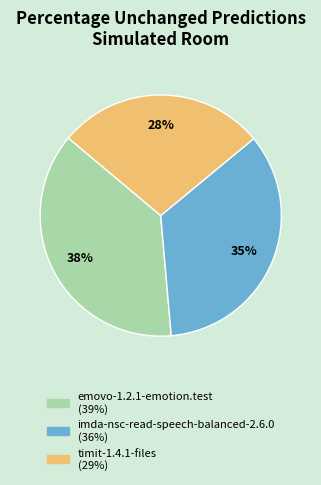

How many slices are in this pie chart?

3